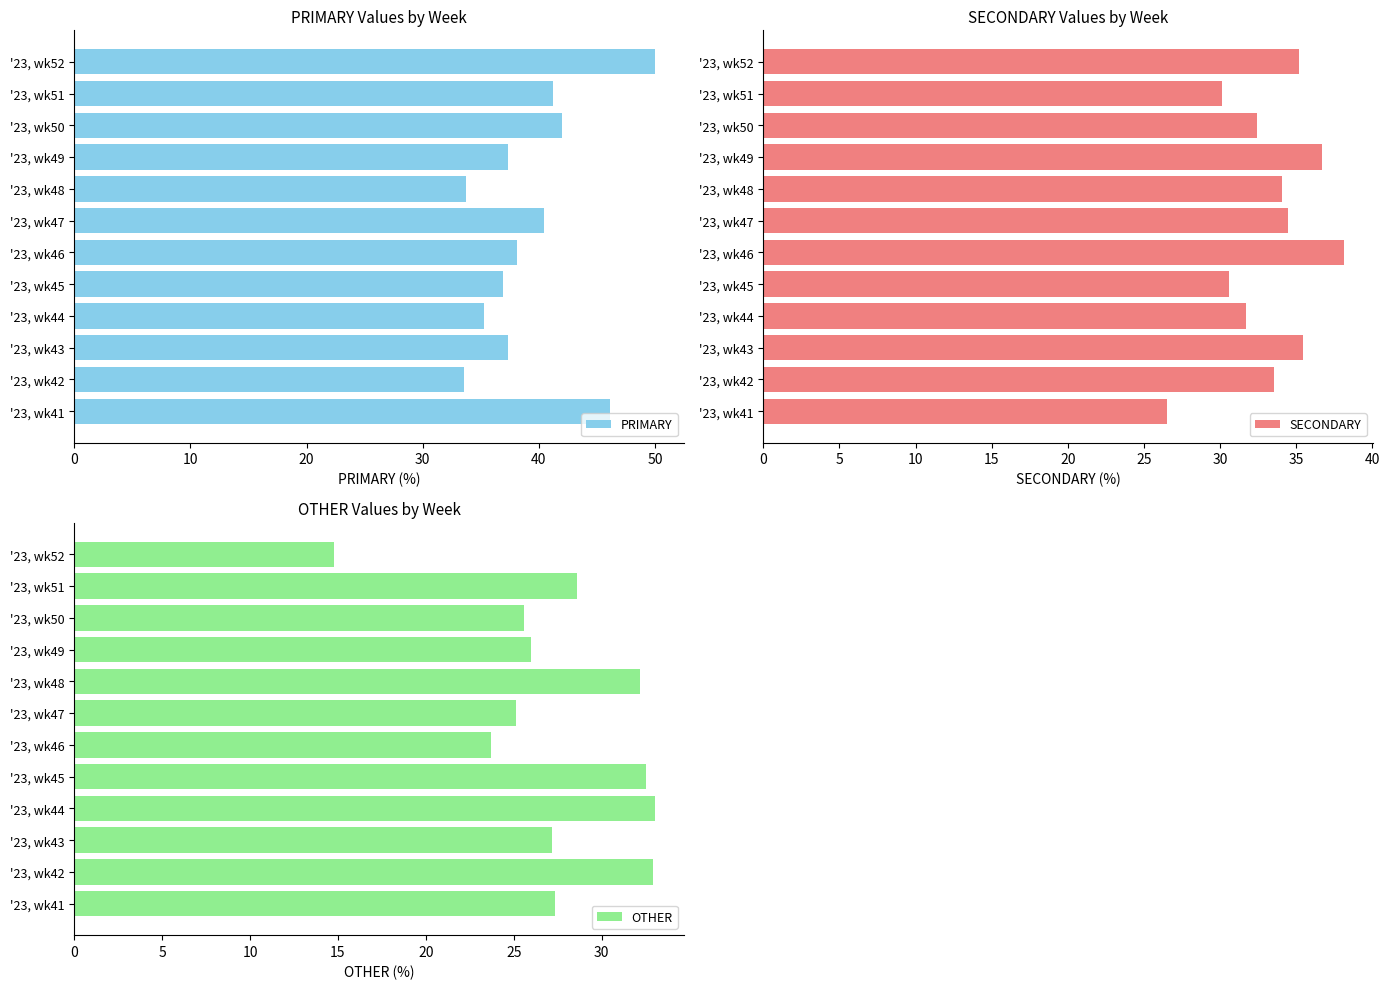

How many values in the PRIMARY series exceed 38?

6